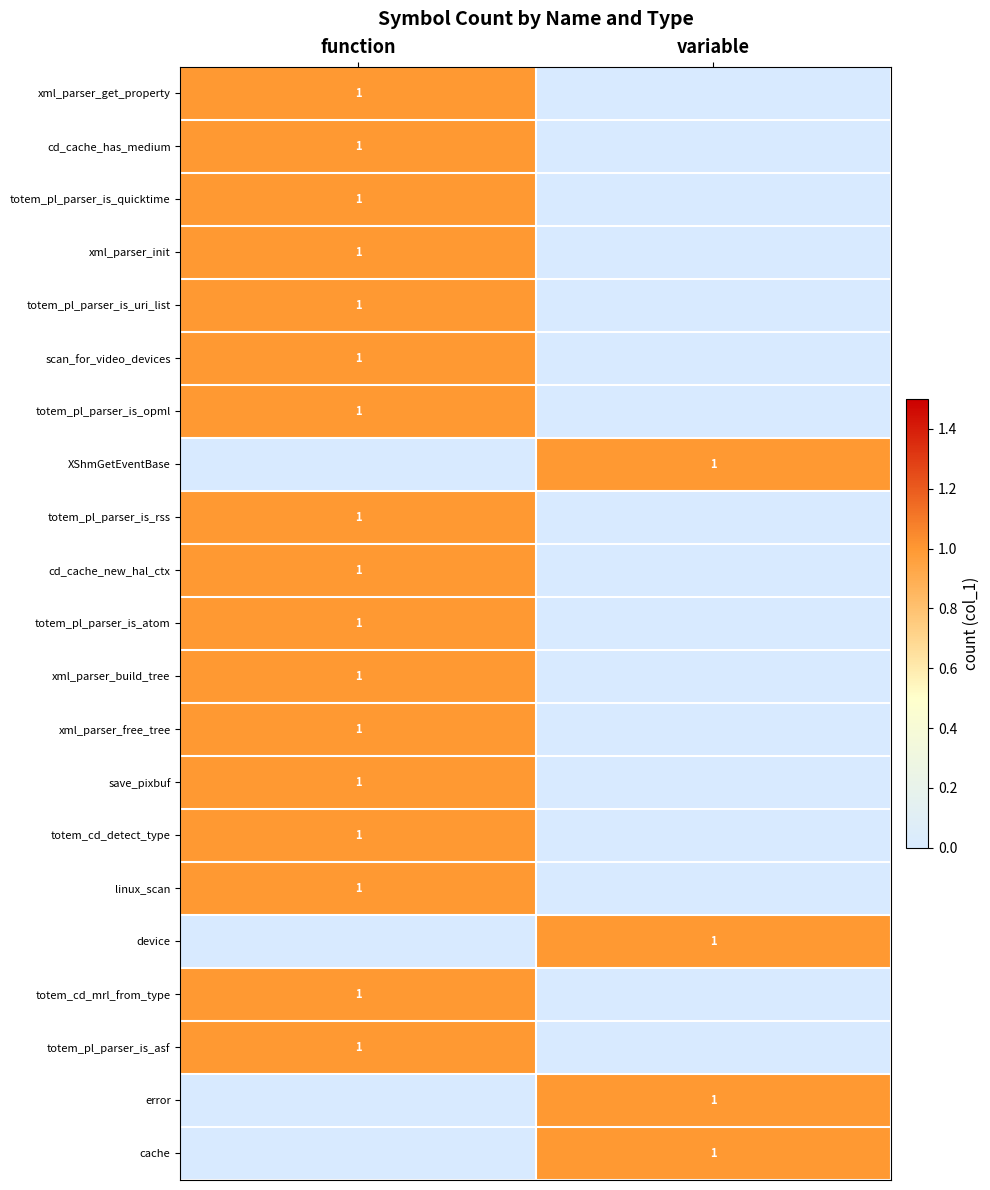

The xml_parser_build_tree series shows 1 at function. True or false?

True